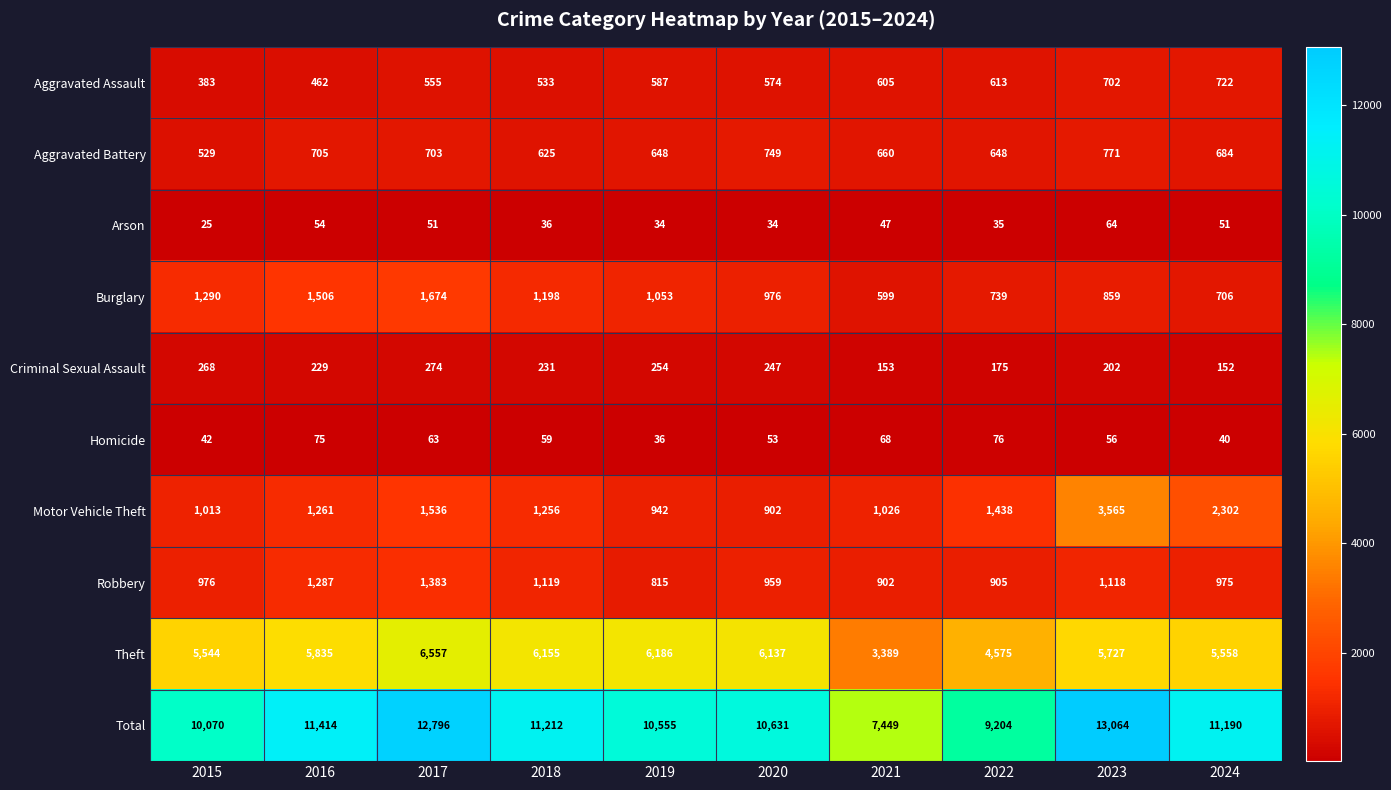

What is the minimum value shown in the chart?

25